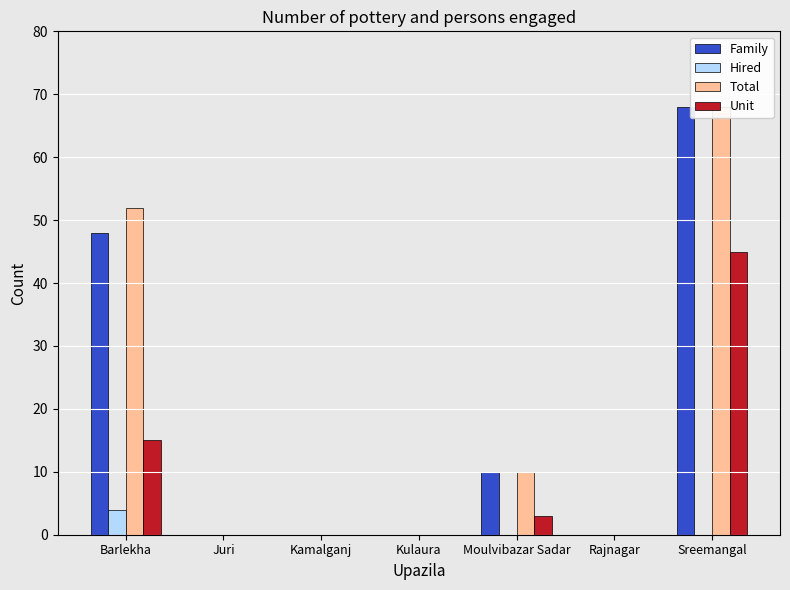

Which series has the largest total across all categories?

Total